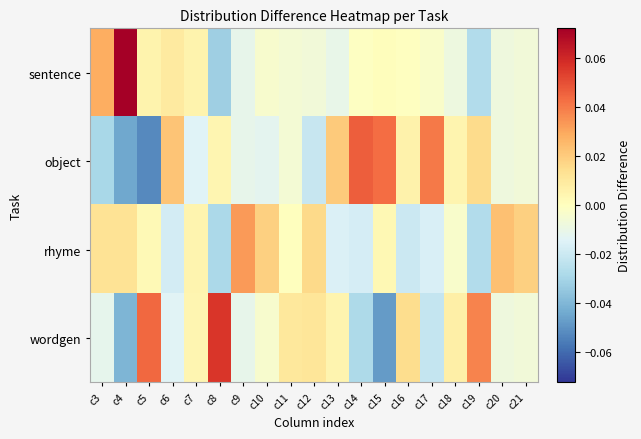

What is the greatest value displayed?

0.1